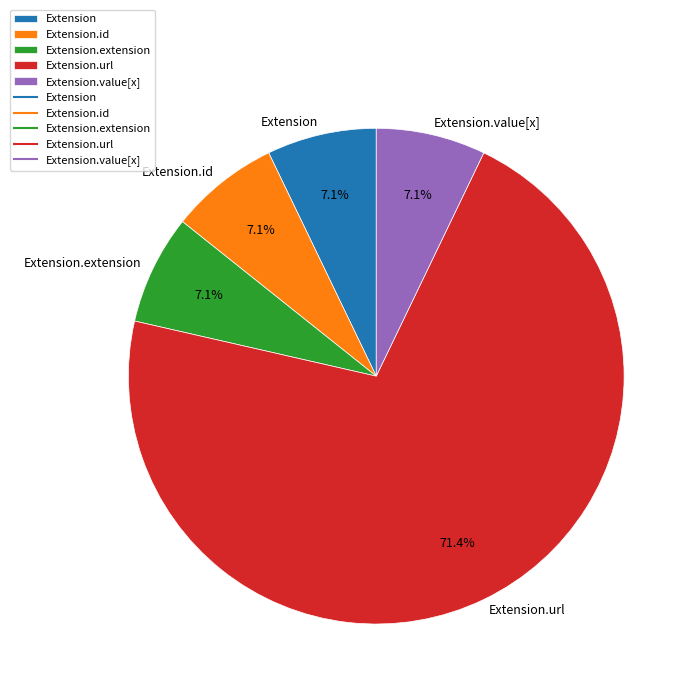

What is the ratio of the value at Extension.extension to the value at Extension?

1.0